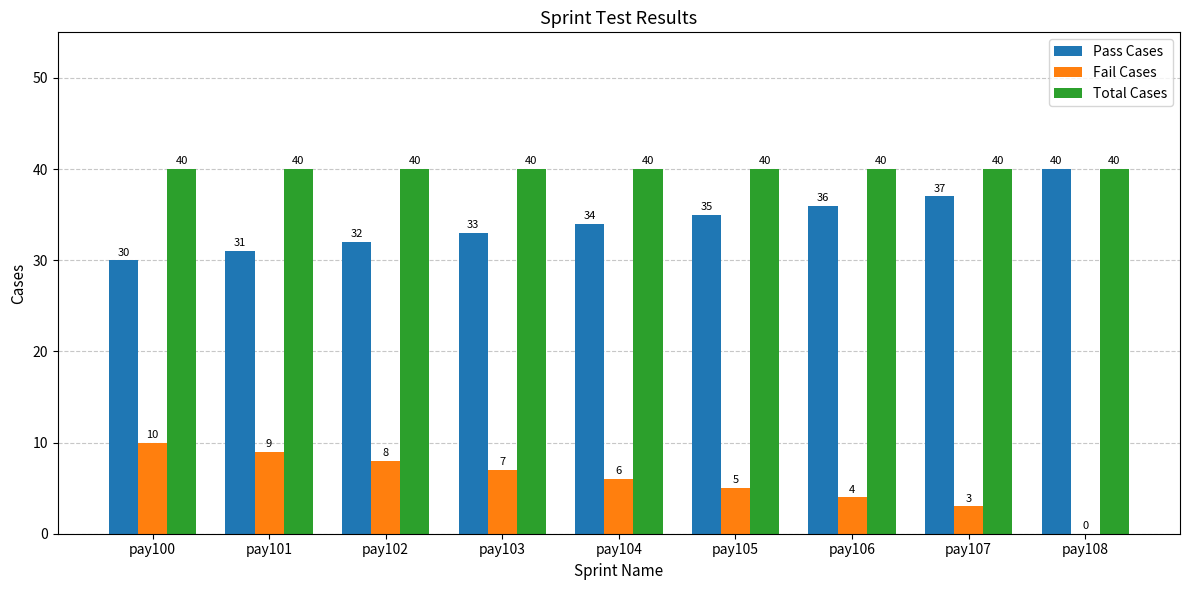

The Total Cases series shows 40 at pay103. True or false?

True